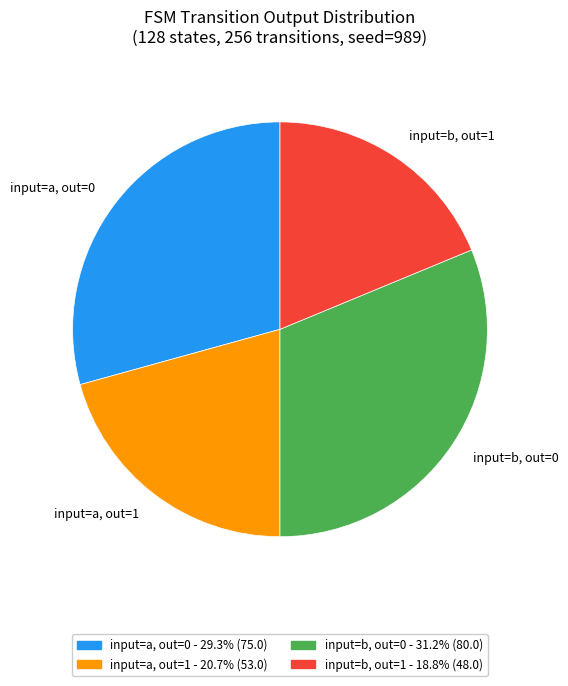

Between input=b, out=1 and input=b, out=0, which is larger?

input=b, out=0